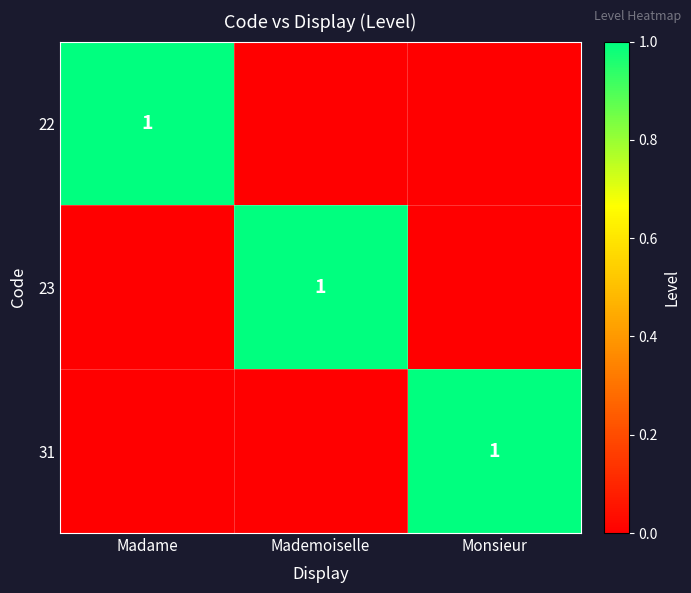

How many distinct data groups are displayed?

3